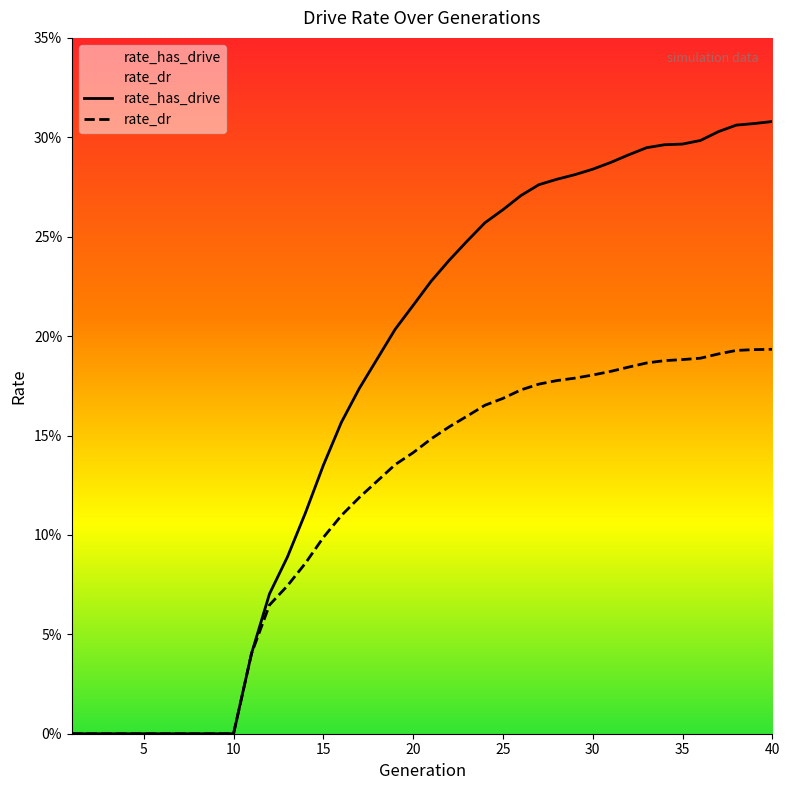

Where is rate_dr nearest to the value 0?

1